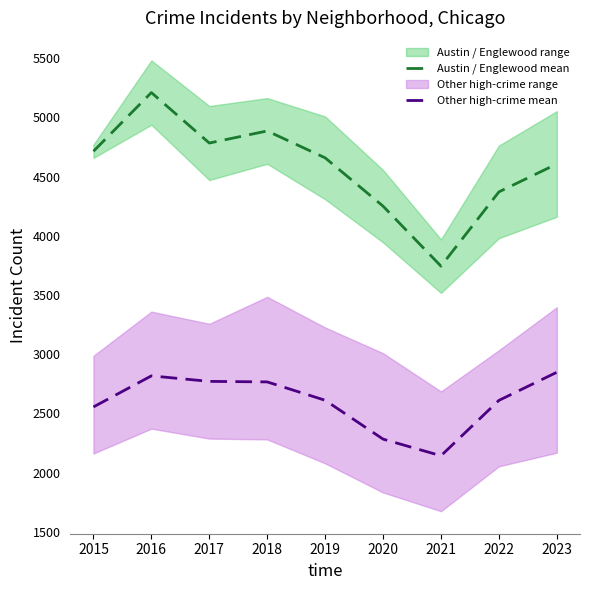

What value does the Austin / Englewood mean series have at 2020?

4250.5